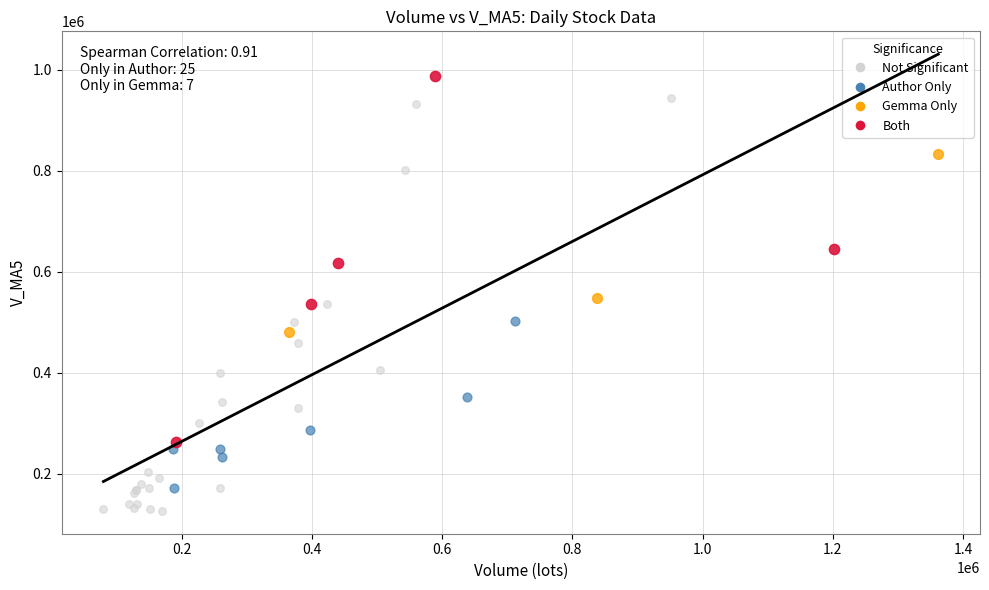

Which series contains the lowest Y value?

Not Significant